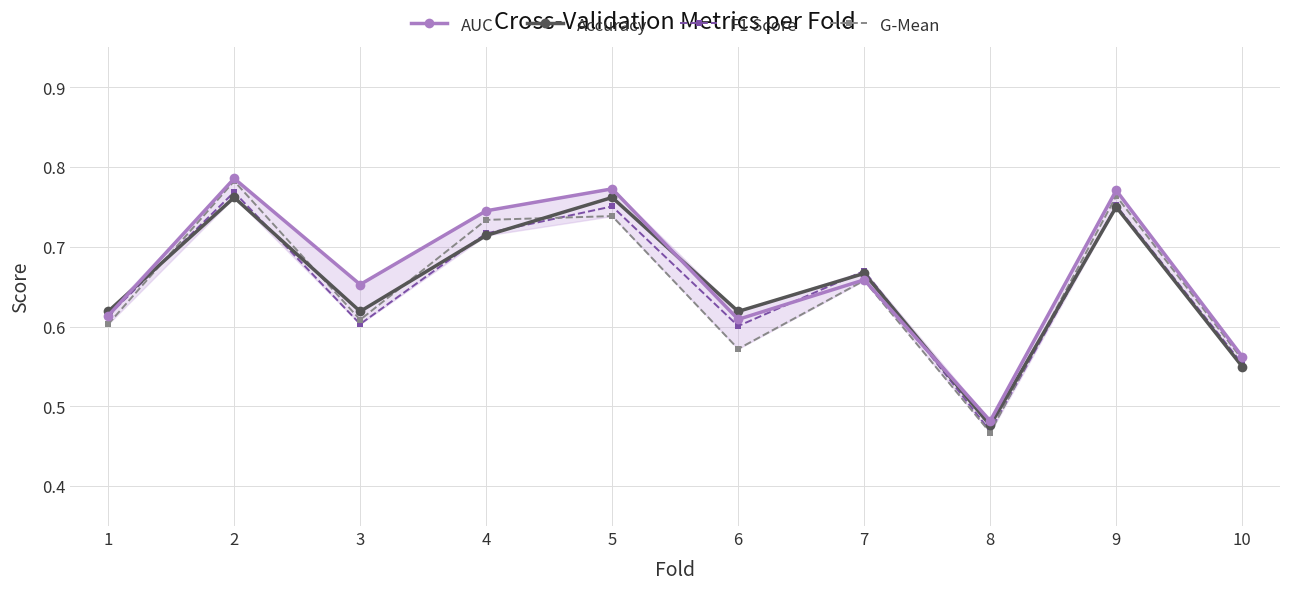

Is it true that AUC equals 0.6 at 6?

True